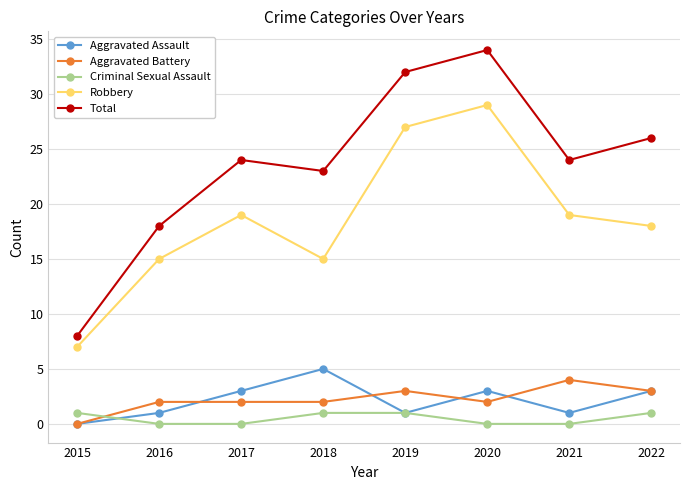

What is the spread (max minus min) of values at 2015?

8